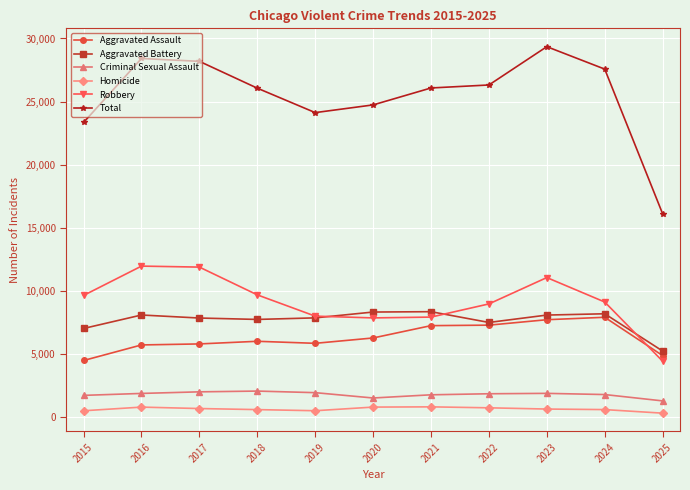

What is the value of the Aggravated Assault point at the 4th from the left?

6002